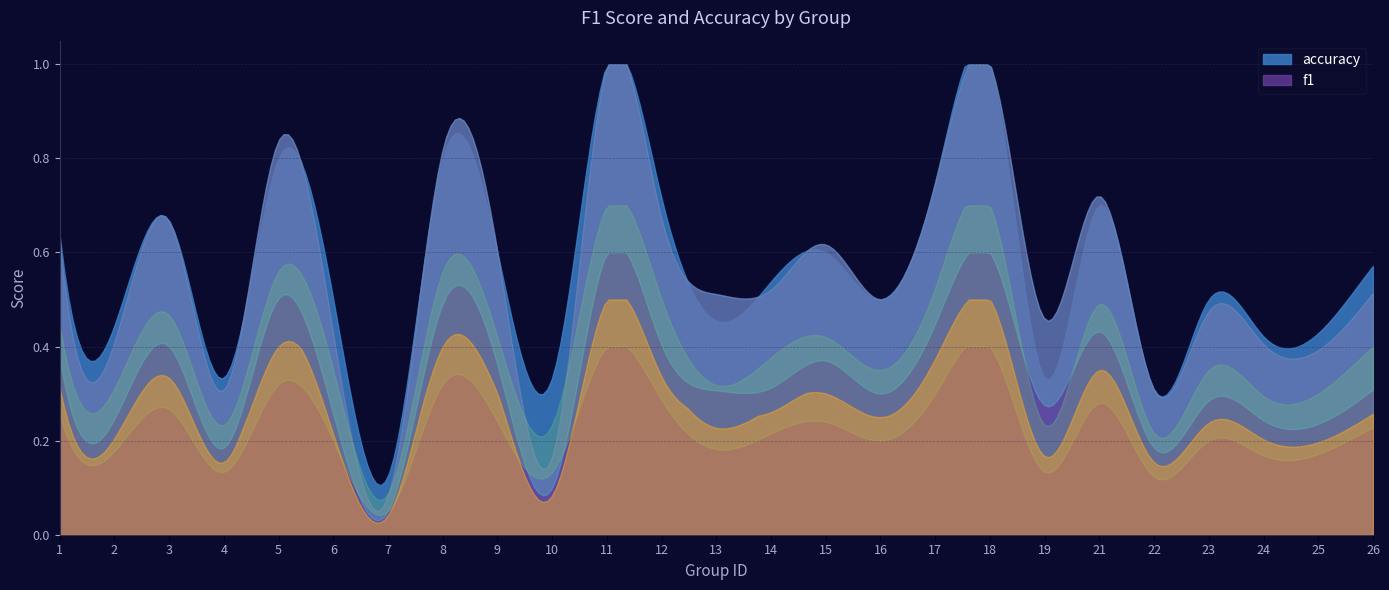

Where is the first local maximum for accuracy?

3